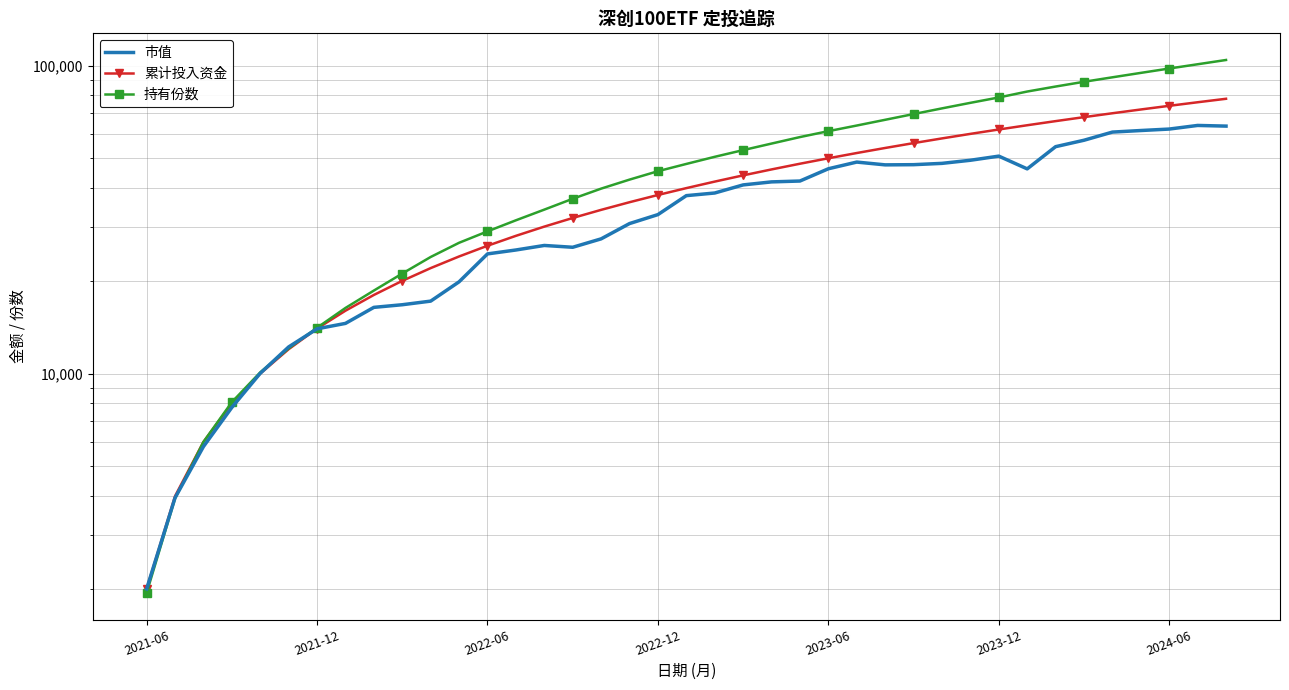

What position from the right is 2024-06?

3